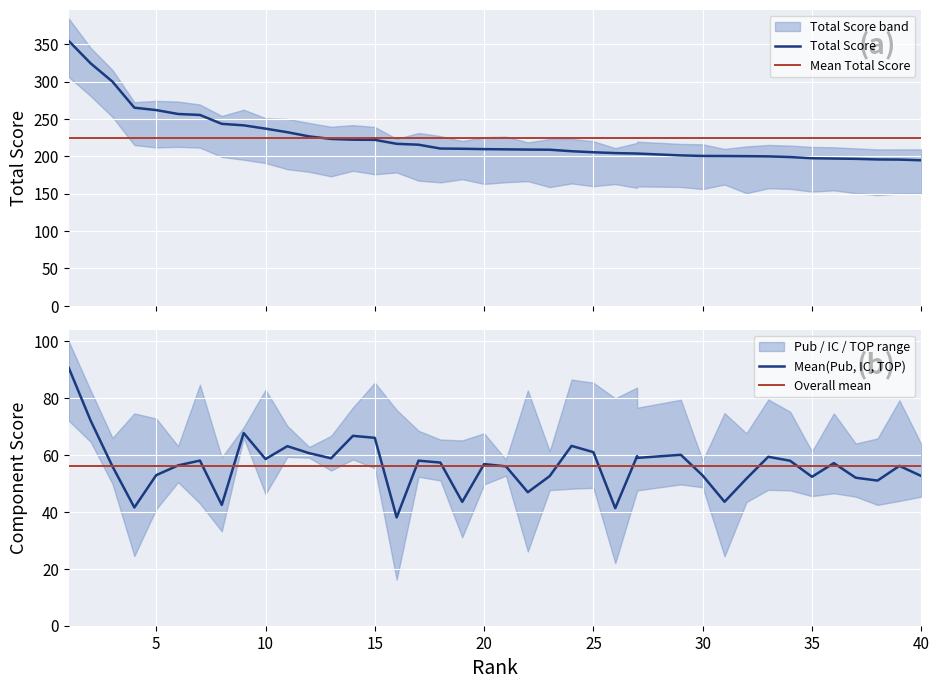

How many lines are shown in the chart?

4